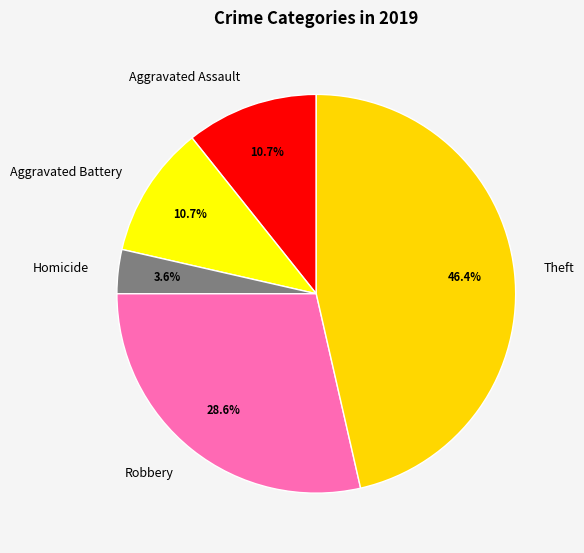

Is it true that Aggravated Battery is 11% of the pie?

True